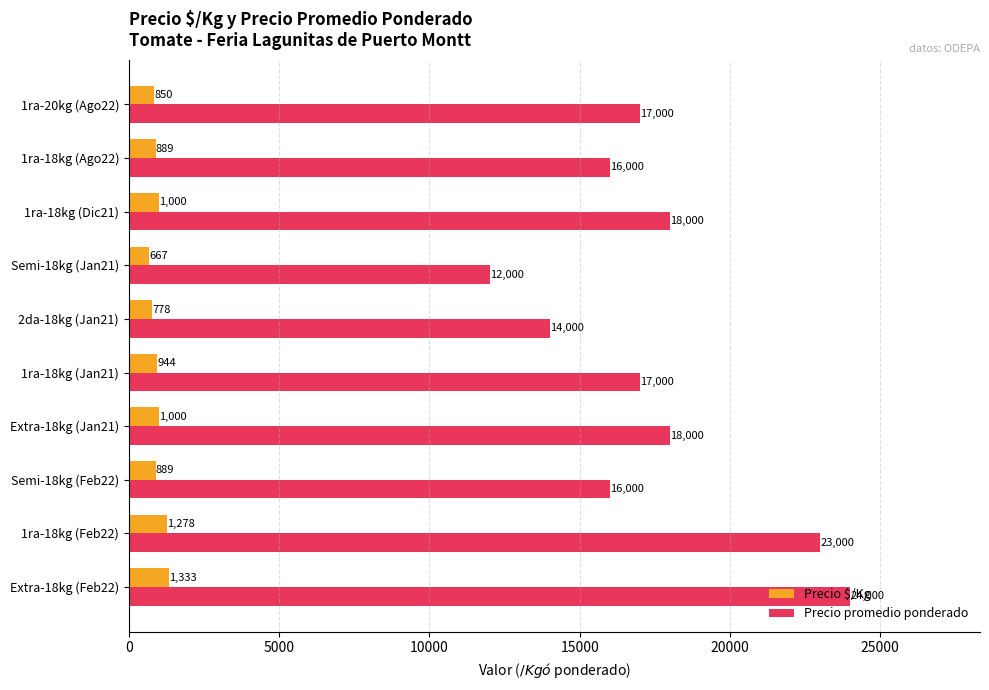

What is the difference between the highest and lowest values at 1ra-18kg (Feb22)?

21722